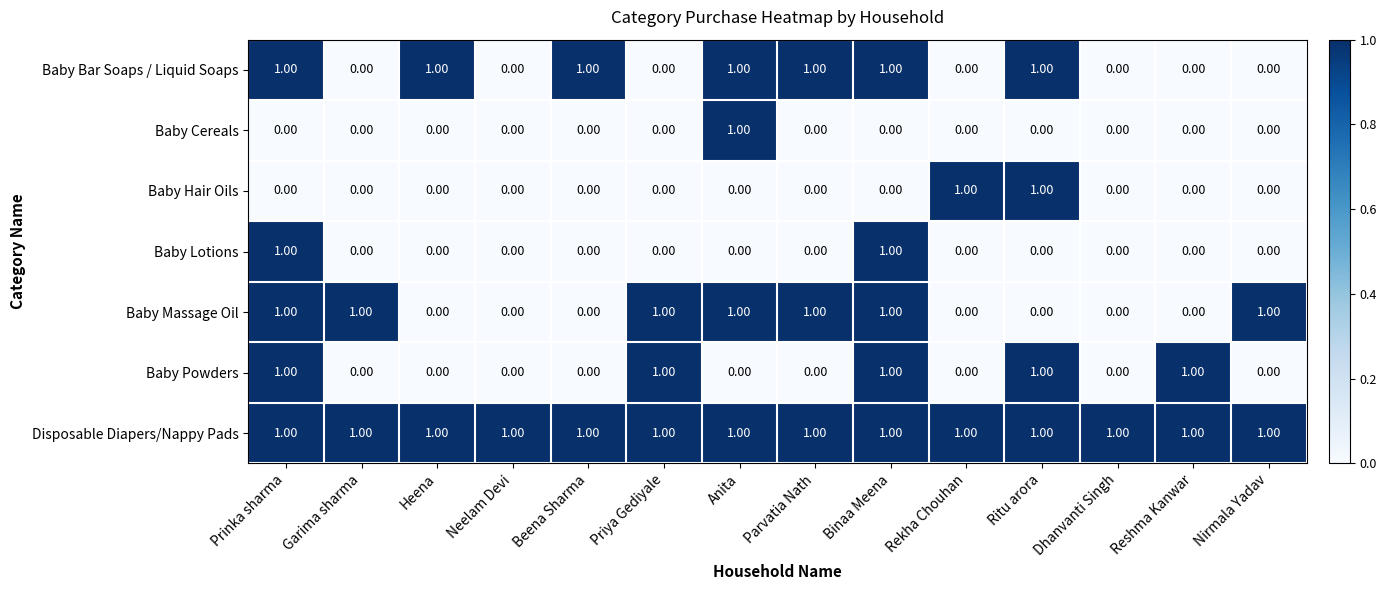

Count the number of categories in the chart.

14